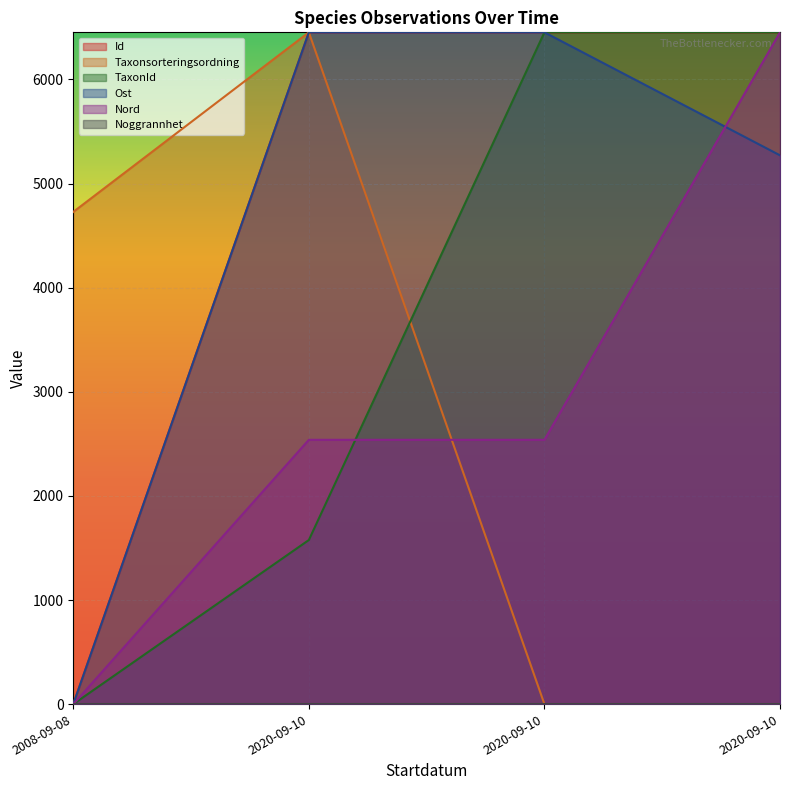

Is it true that Id equals 2574.1 at 2020-09-10?

False